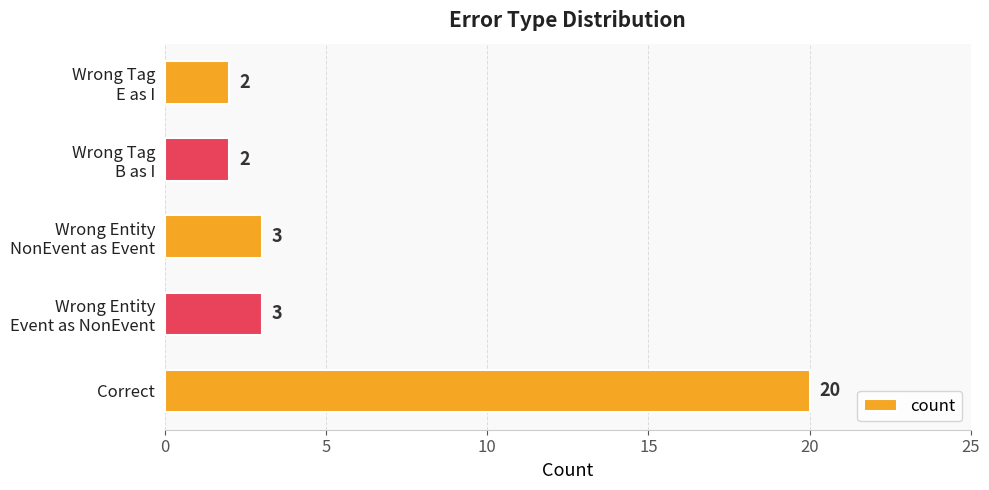

What is the difference between the second highest and minimum values?

1